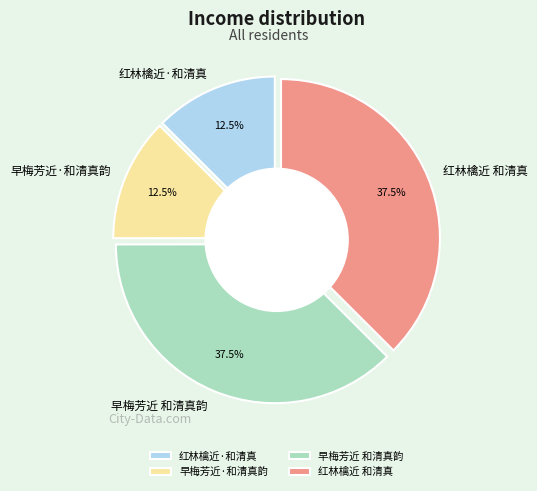

How many slices are in this pie chart?

4